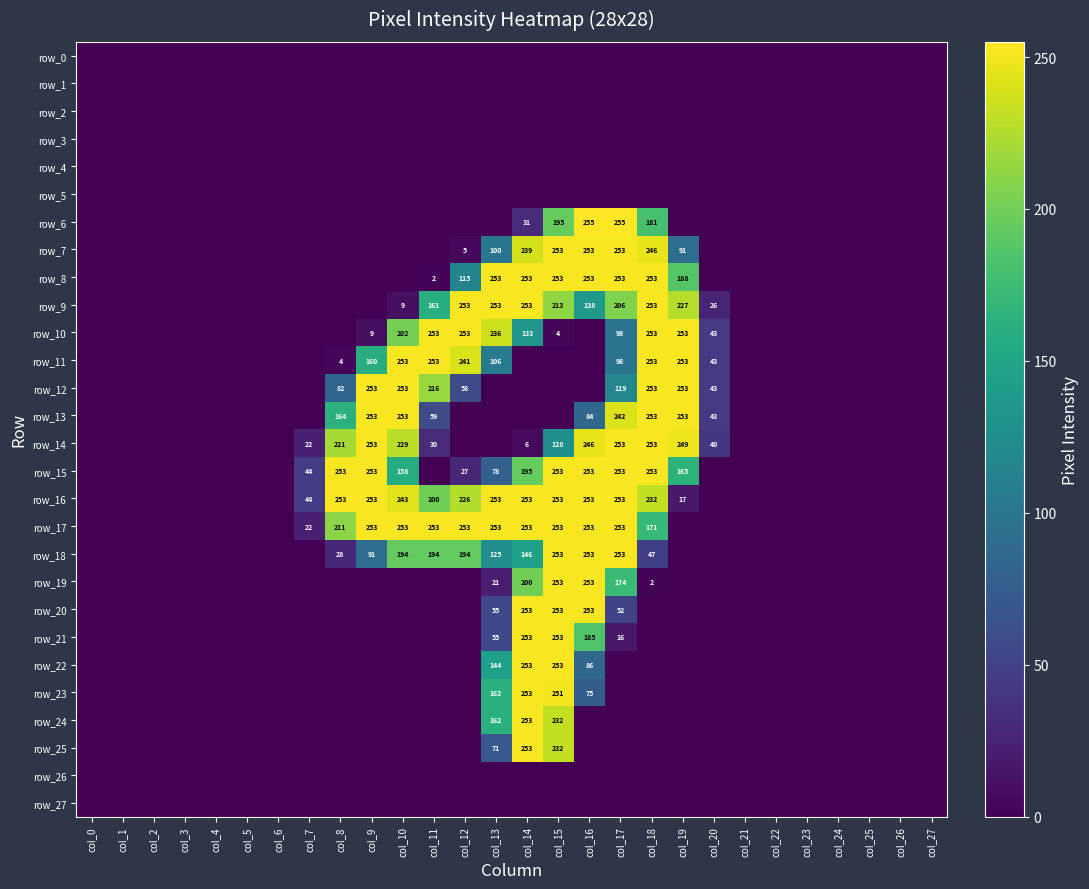

How many values in the row_22 series exceed 0?

4